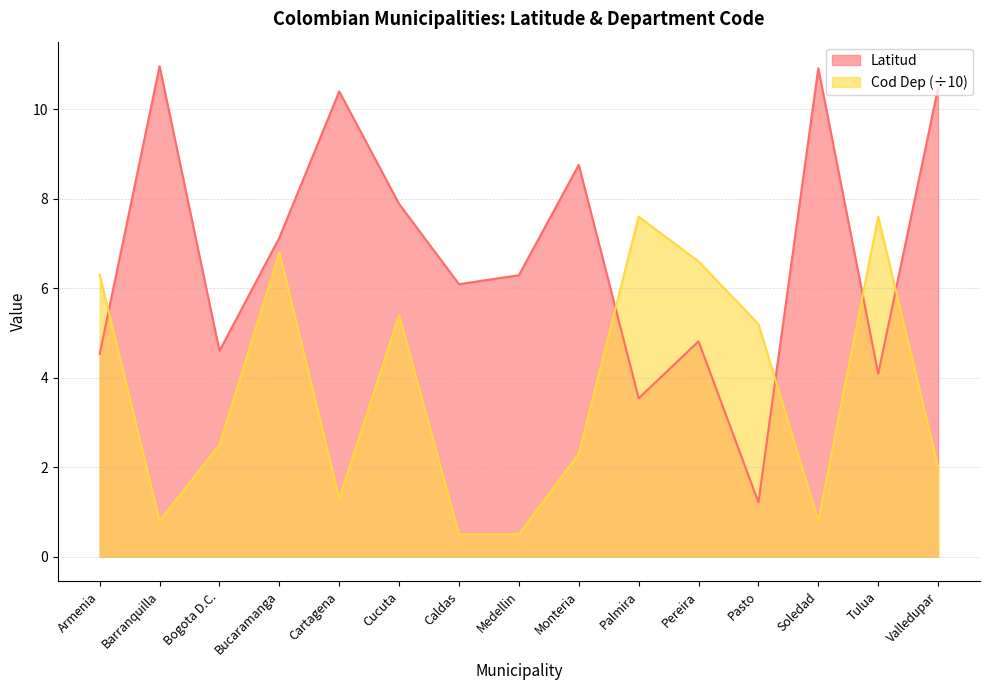

The value of Cod Dep at Palmira is 11.4. True or false?

False